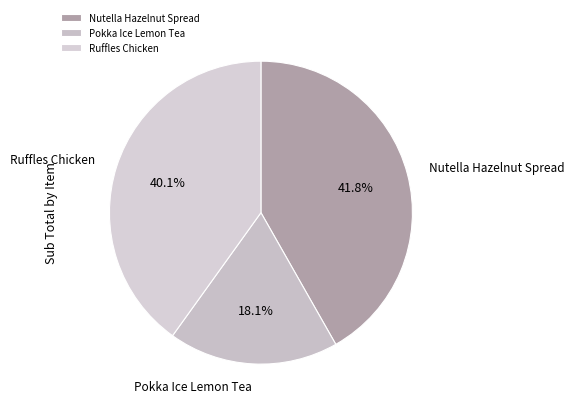

What percentage is the Pokka Ice Lemon Tea slice, to the nearest percent?

18%